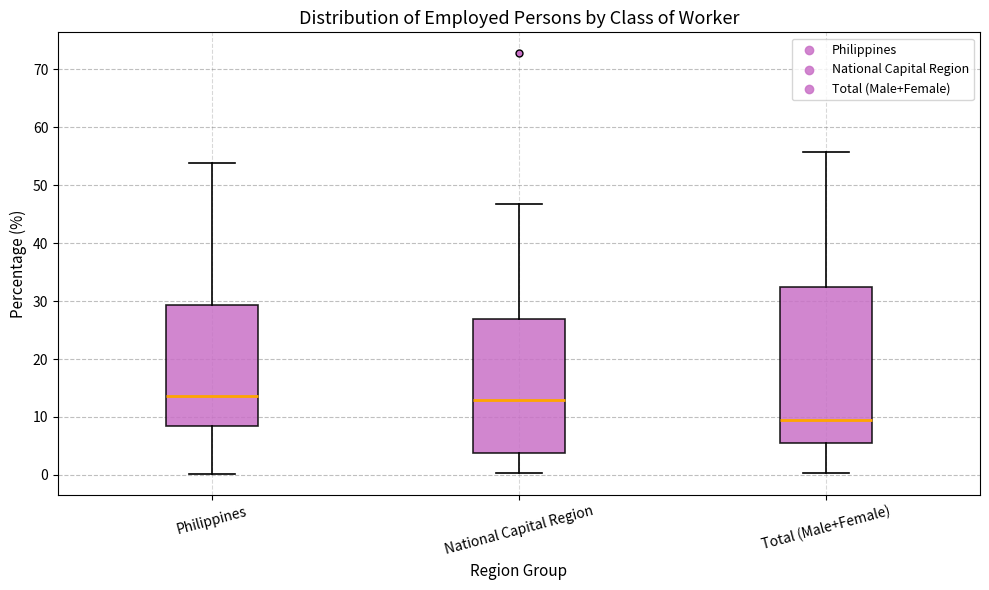

Which box has the lowest median line?

Total (Male+Female)